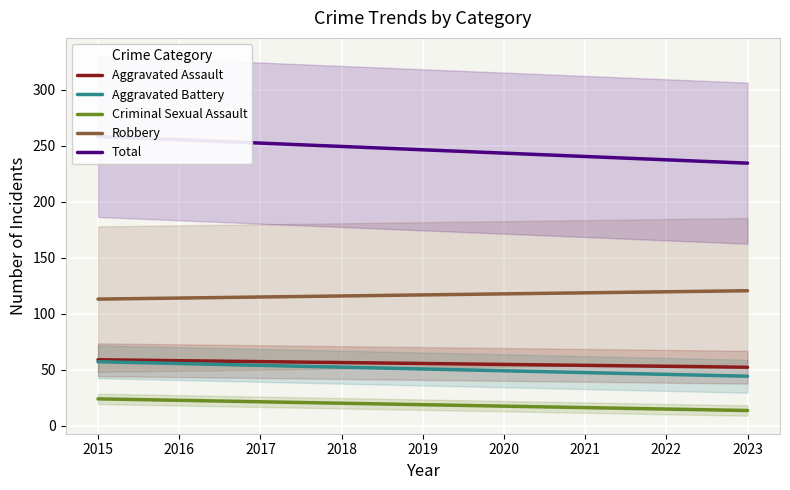

At which label does Robbery first exceed 116?

2018